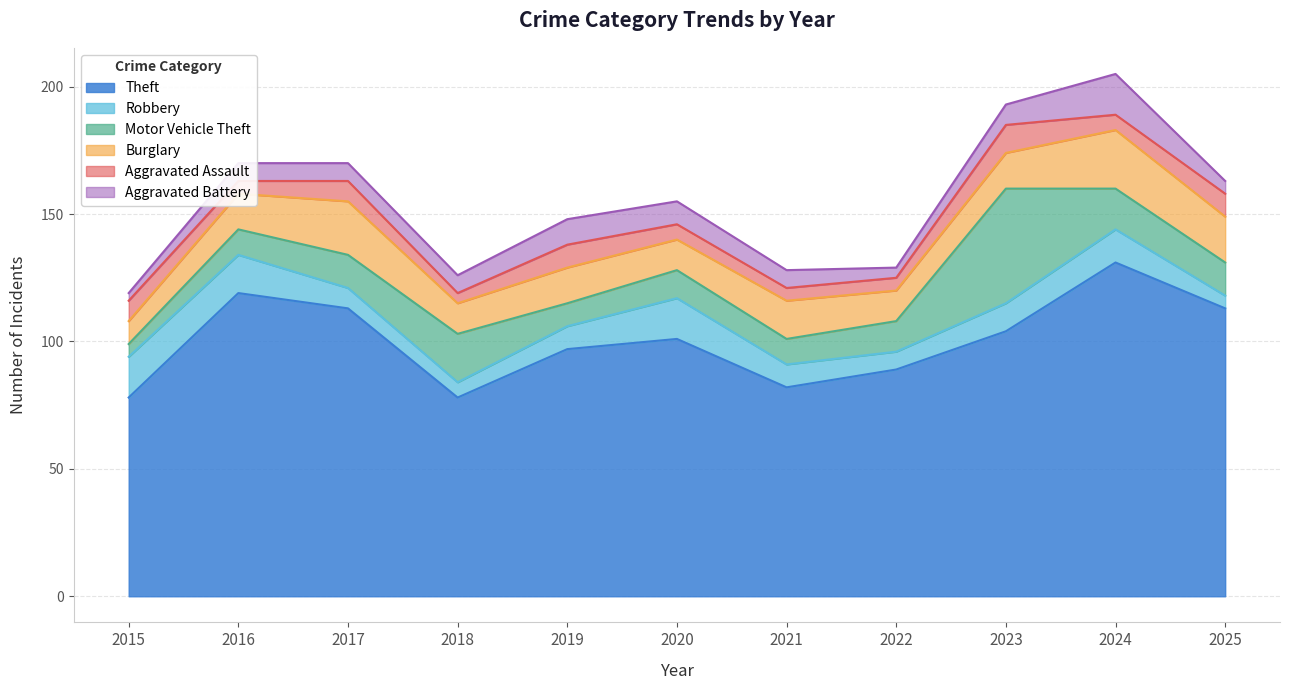

Reading left to right, list all the values displayed in this chart.

Theft: 78	119	113	78	97	101	82	89	104	131	113
Robbery: 16	15	8	6	9	16	9	7	11	13	5
Motor Vehicle Theft: 5	10	13	19	9	11	10	12	45	16	13
Burglary: 9	14	21	12	14	12	15	12	14	23	18
Aggravated Assault: 8	5	8	4	9	6	5	5	11	6	9
Aggravated Battery: 3	7	7	7	10	9	7	4	8	16	5